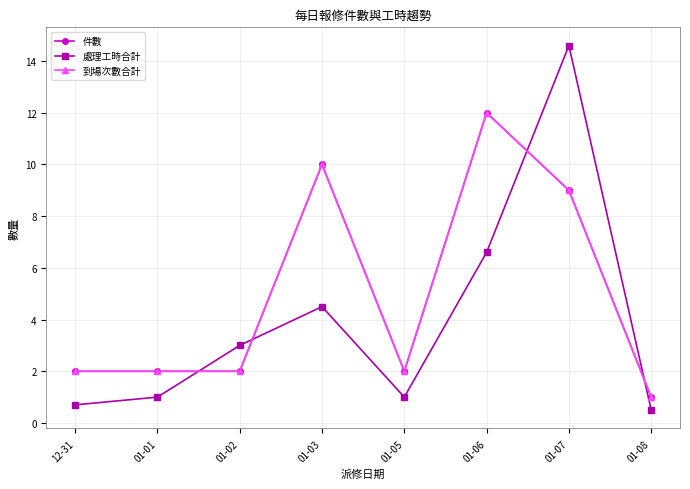

Between 01-01 and 01-05, which series saw the biggest shift?

件數